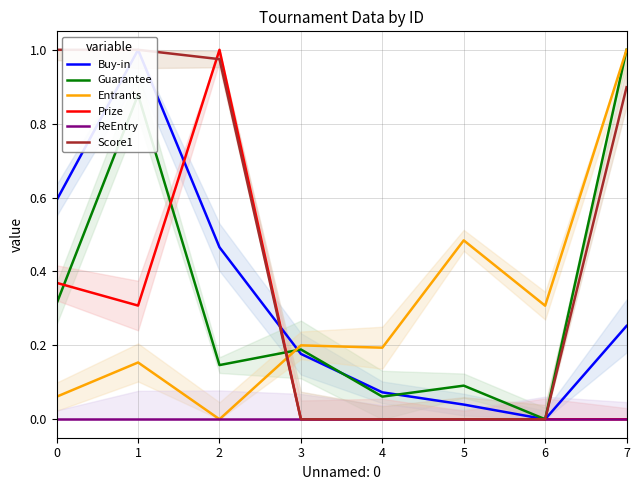

What value does the Entrants series have at 7?

1.0